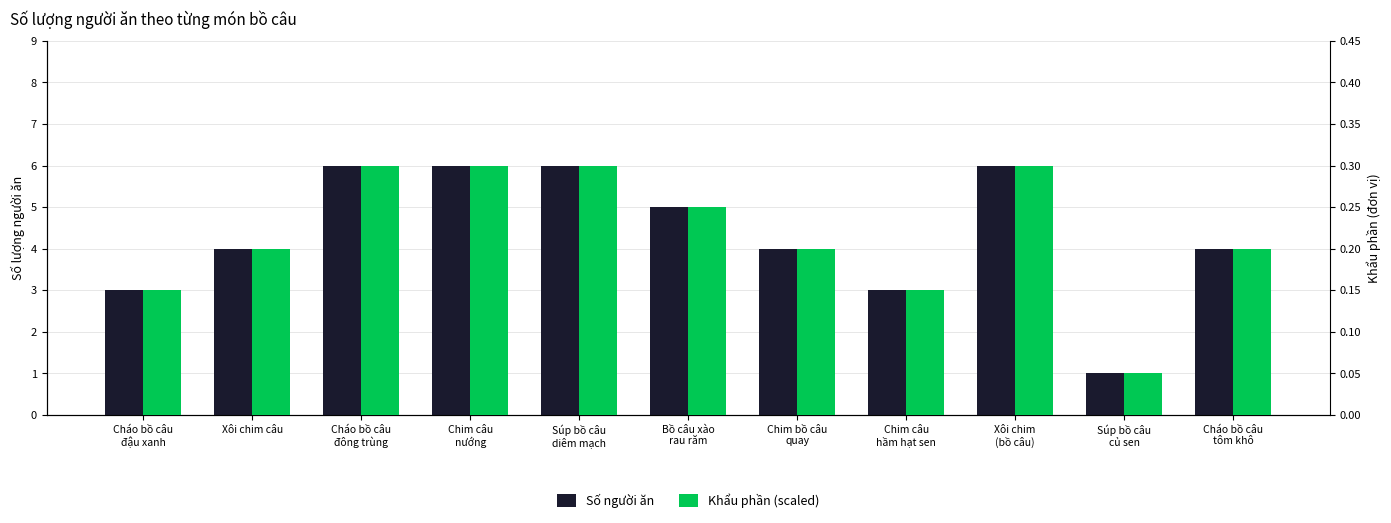

Is the value of Khẩu phần (scaled) at Chim câu
nướng greater than the value of Số người ăn at Chim bồ câu
quay?

No